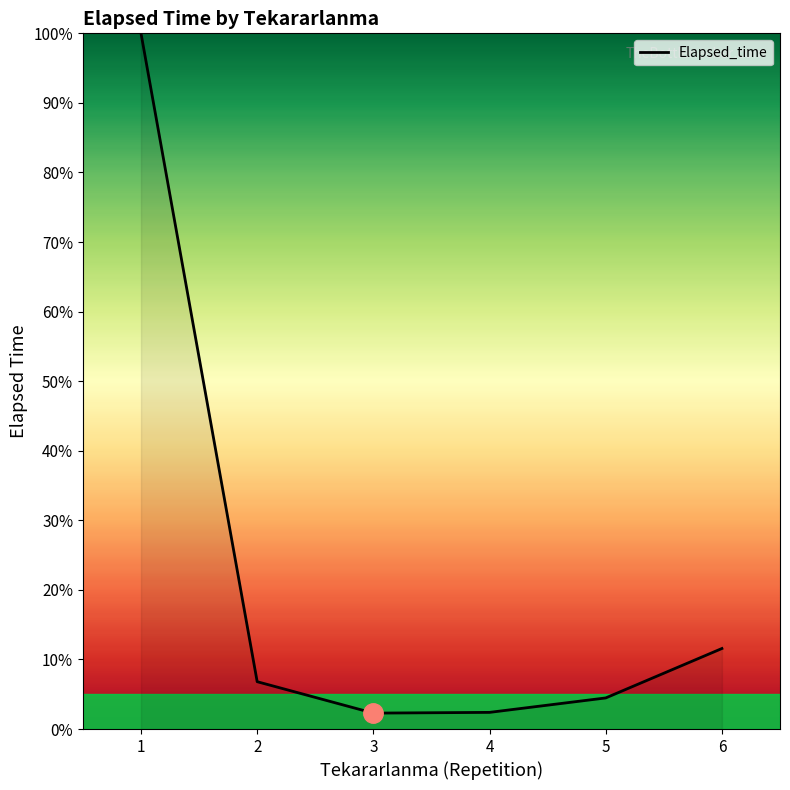

True or false: the data has more than 0 interior local peaks.

False